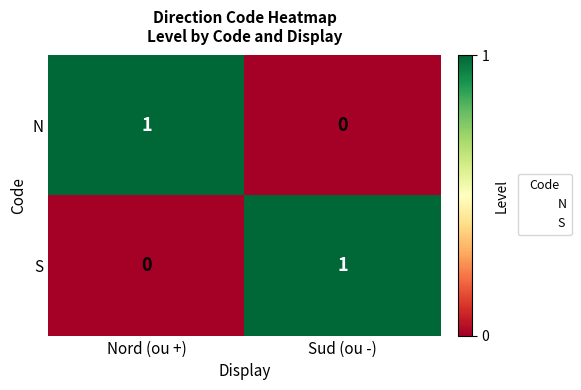

Reading right to left, transcribe all the data shown in this chart.

N: 0	1
S: 1	0